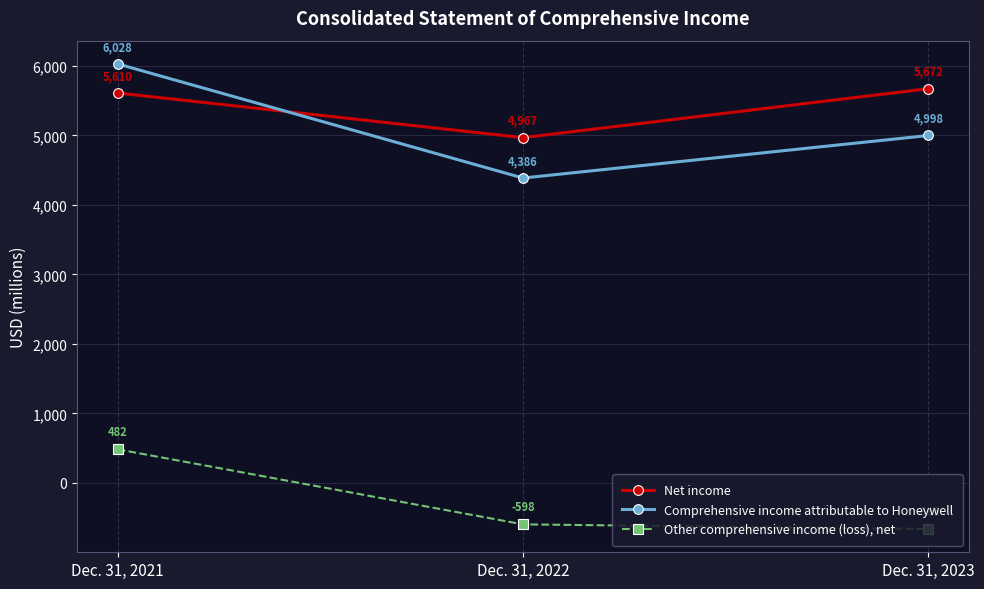

How many data points in Net income are less than 5610?

1